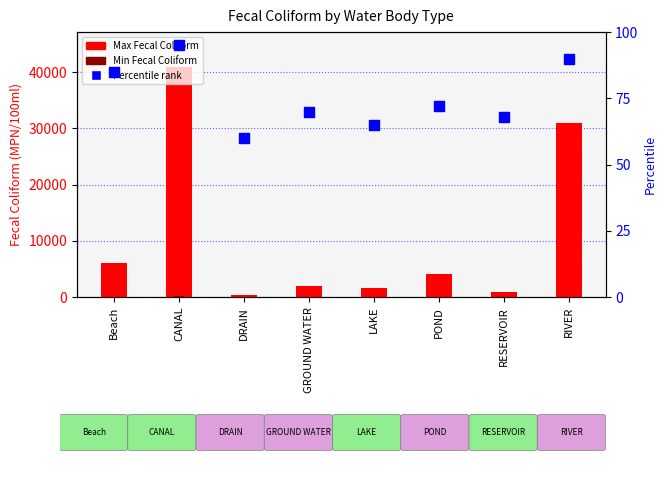

Is the value of Min Fecal Coliform (MPN/100ml) at LAKE greater than the value of Percentile rank at CANAL?

No